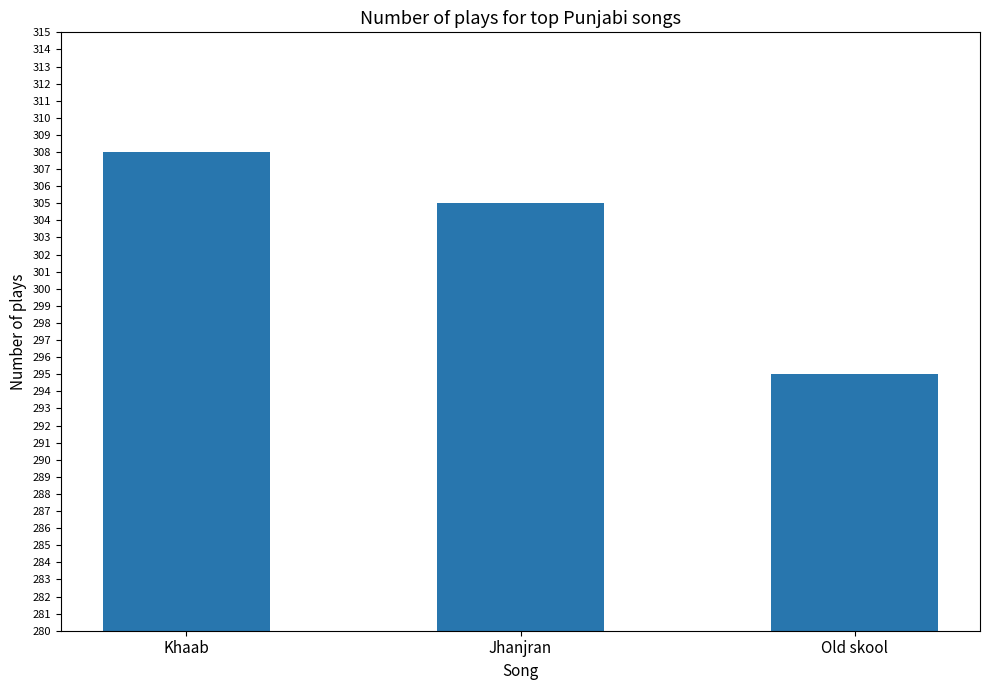

True or false: the data shows 305 at Jhanjran.

True